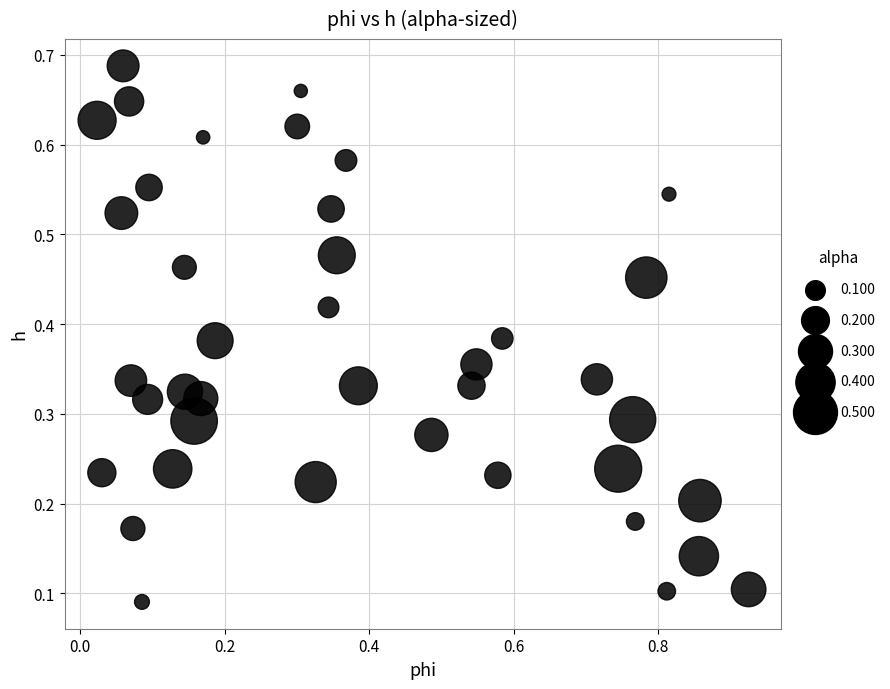

What is the range of X values (max minus min)?

0.9